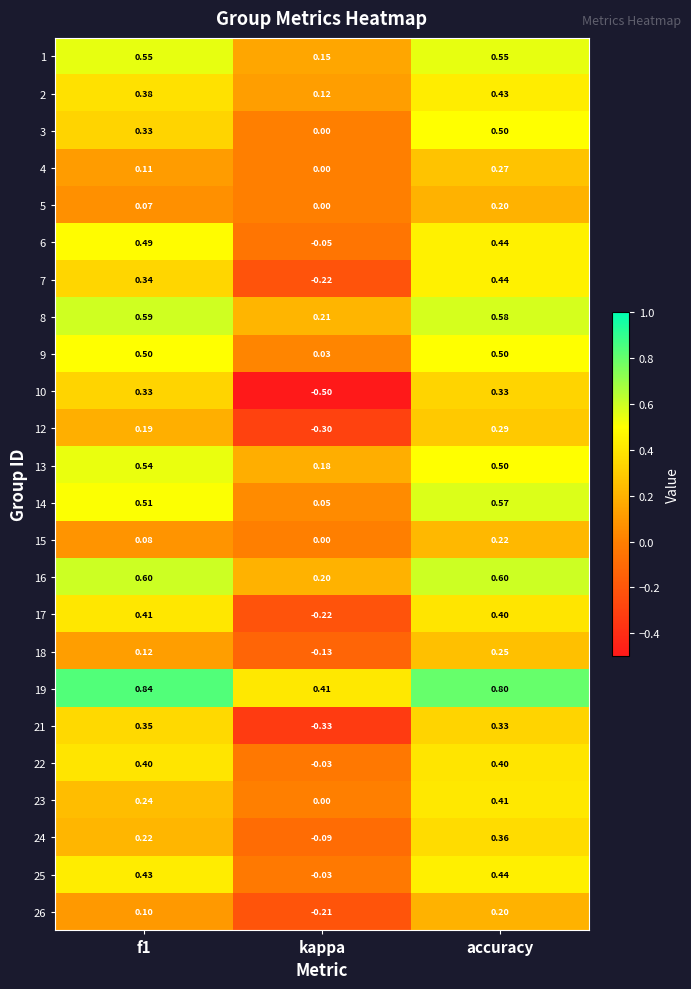

At which category does the chart reach its minimum across all series?

kappa